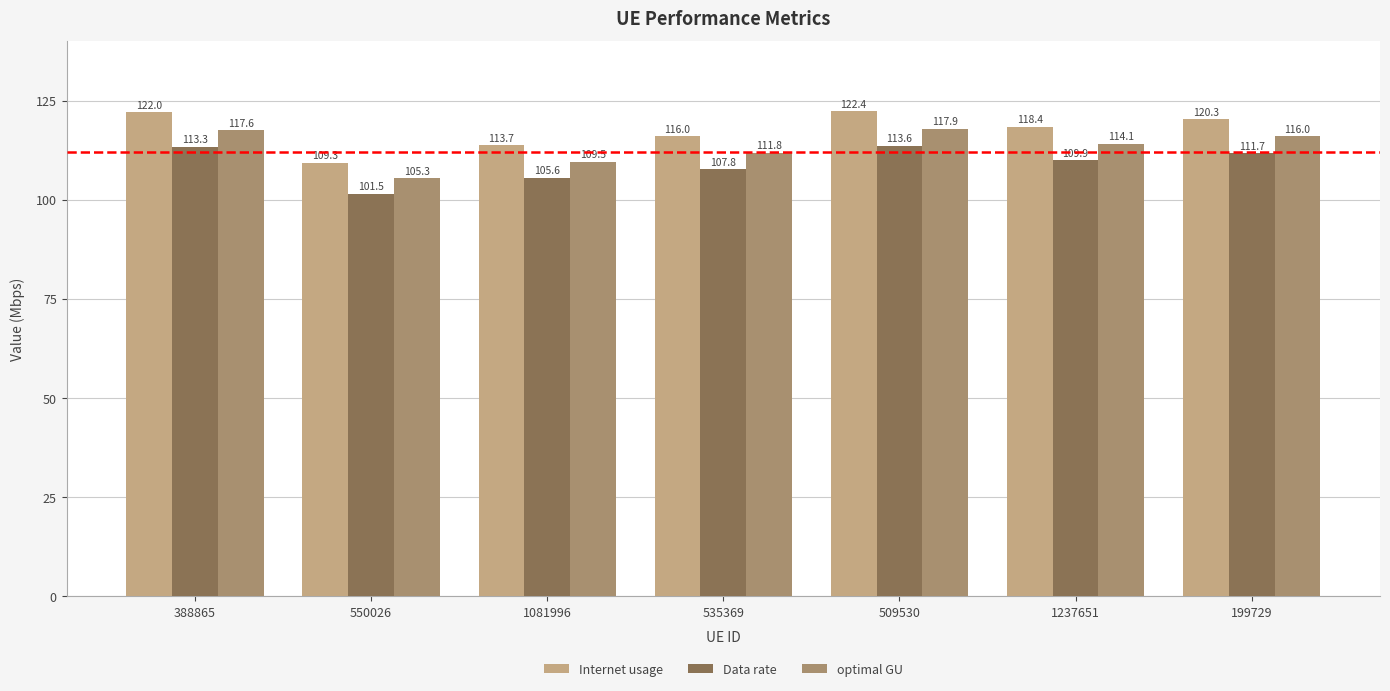

What are all the series names shown in the legend?

Internet usage, Data rate, optimal GU